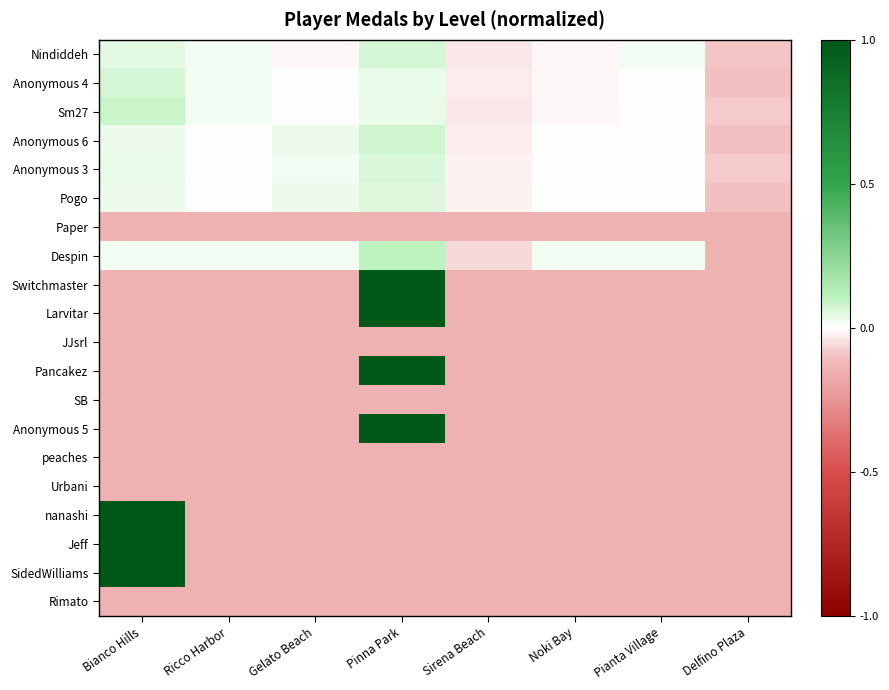

At which category does the chart reach its peak across all series?

Pinna Park